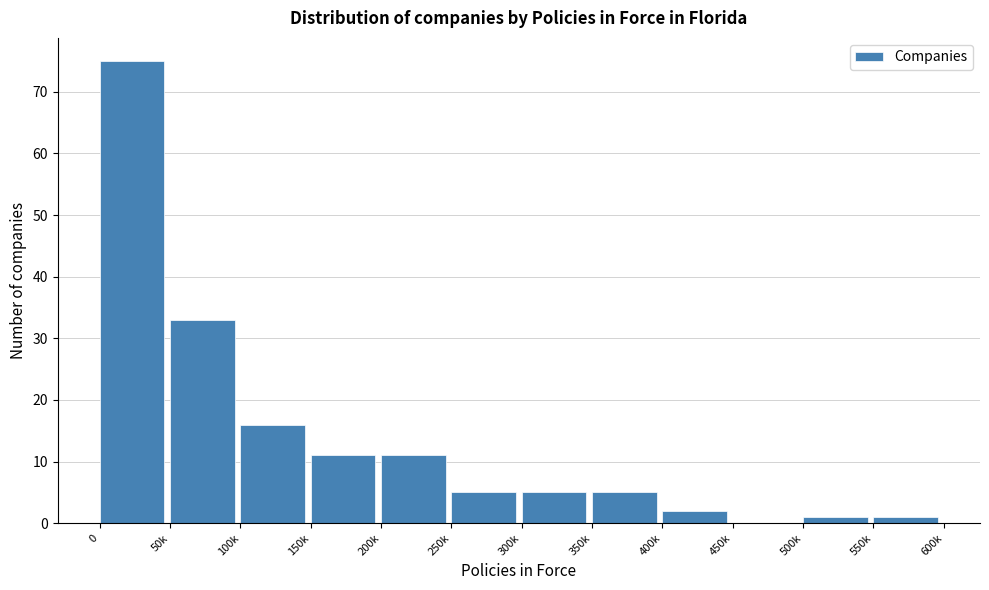

Reading right to left, extract all data points from this chart.

550k=1	500k=1	450k=0	400k=2	350k=5	300k=5	250k=5	200k=11	150k=11	100k=16	50k=33	0=75